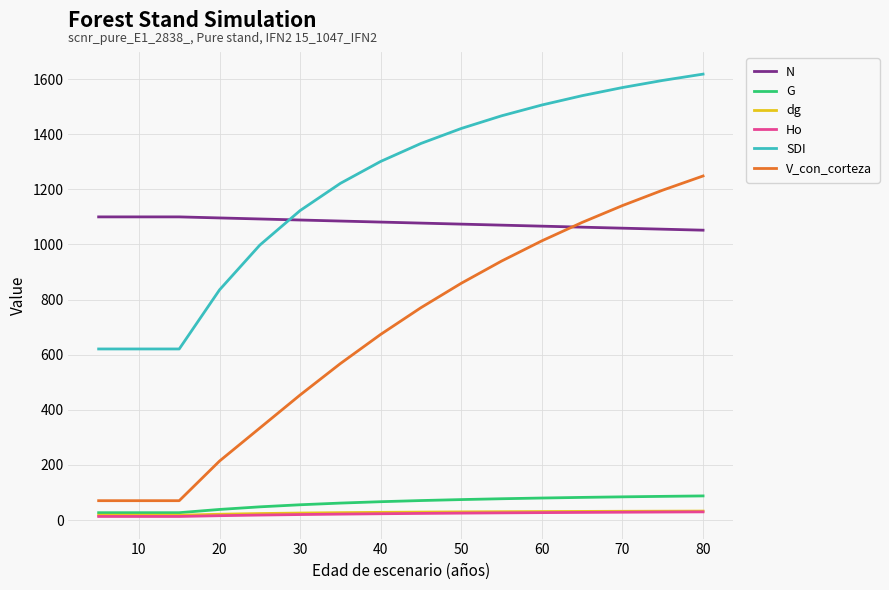

What is the minimum value for SDI?

620.8